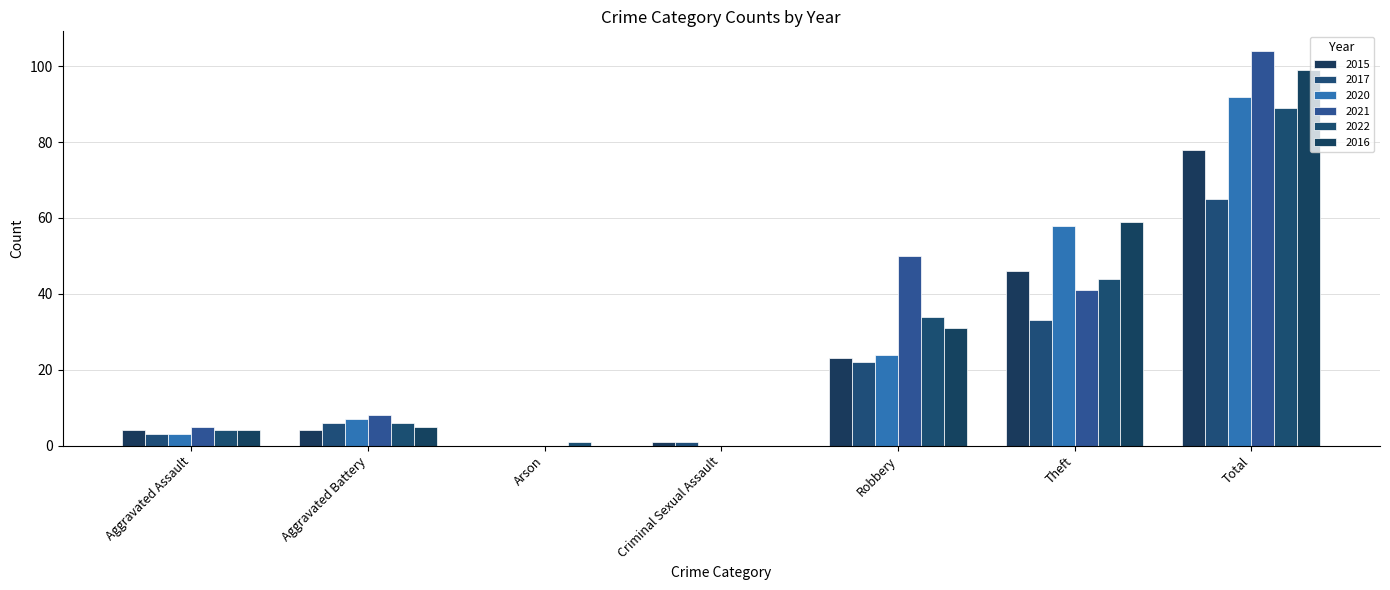

At which label is 2020 closest to 46?

Theft